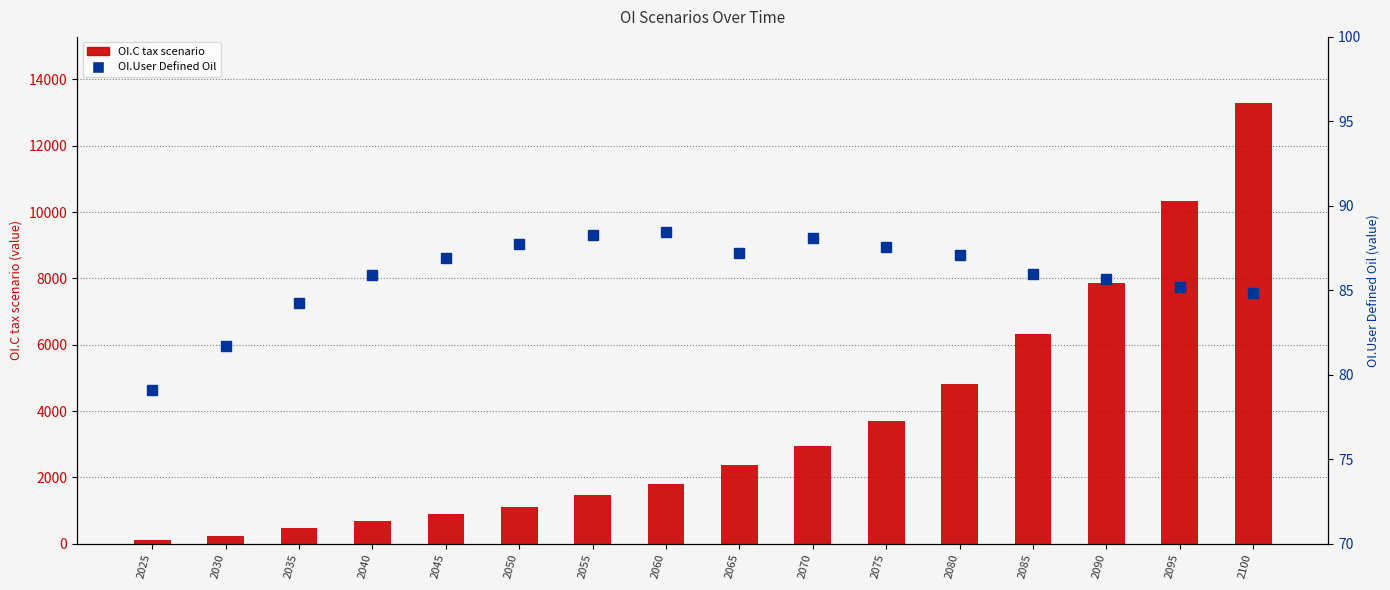

Reading right to left, extract all data points from this chart.

OI.C tax scenario: 13286.1	10322.7	7853.2	6337.5	4821.8	3705.0	2960.4	2388.7	1816.8	1466.2	1115.5	900.2	684.8	466.2	247.5	123.8
OI.User Defined Oil: 84.8	85.2	85.7	86.0	87.1	87.6	88.1	87.2	88.4	88.3	87.7	86.9	85.9	84.3	81.7	79.1